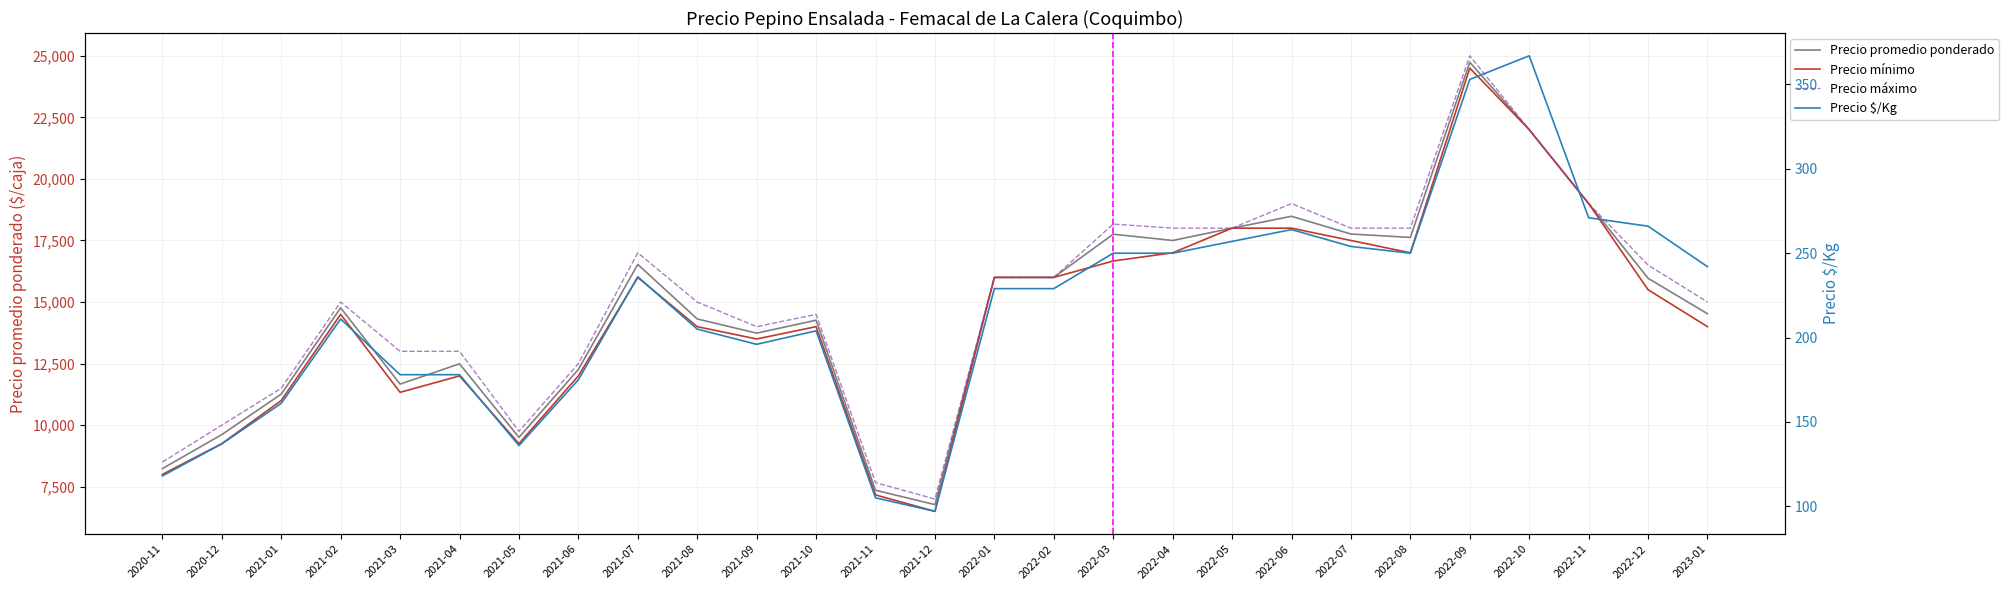

Reading left to right, extract all data points from this chart.

Precio promedio ponderado: 2020-11=8235	2020-12=9618	2021-01=11261	2021-02=14765	2021-03=11667	2021-04=12492	2021-05=9504	2021-06=12263	2021-07=16529	2021-08=14313	2021-09=13737	2021-10=14262	2021-11=7357	2021-12=6773	2022-01=16000	2022-02=16000	2022-03=17755	2022-04=17500	2022-05=18000	2022-06=18483	2022-07=17762	2022-08=17625	2022-09=24737	2022-10=22000	2022-11=19000	2022-12=15965	2023-01=14524
Precio $/Kg: 2020-11=118	2020-12=137	2021-01=161	2021-02=211	2021-03=178	2021-04=178	2021-05=136	2021-06=175	2021-07=236	2021-08=205	2021-09=196	2021-10=204	2021-11=105	2021-12=97	2022-01=229	2022-02=229	2022-03=250	2022-04=250	2022-05=257	2022-06=264	2022-07=254	2022-08=250	2022-09=353	2022-10=367	2022-11=271	2022-12=266	2023-01=242
Precio minimo: 2020-11=8000	2020-12=9250	2021-01=11000	2021-02=14500	2021-03=11333	2021-04=12000	2021-05=9250	2021-06=12000	2021-07=16000	2021-08=14000	2021-09=13500	2021-10=14000	2021-11=7167	2021-12=6500	2022-01=16000	2022-02=16000	2022-03=16667	2022-04=17000	2022-05=18000	2022-06=18000	2022-07=17500	2022-08=17000	2022-09=24500	2022-10=22000	2022-11=19000	2022-12=15500	2023-01=14000
Precio maximo: 2020-11=8500	2020-12=10000	2021-01=11500	2021-02=15000	2021-03=13000	2021-04=13000	2021-05=9750	2021-06=12500	2021-07=17000	2021-08=15000	2021-09=14000	2021-10=14500	2021-11=7667	2021-12=7000	2022-01=16000	2022-02=16000	2022-03=18167	2022-04=18000	2022-05=18000	2022-06=19000	2022-07=18000	2022-08=18000	2022-09=25000	2022-10=22000	2022-11=19000	2022-12=16500	2023-01=15000